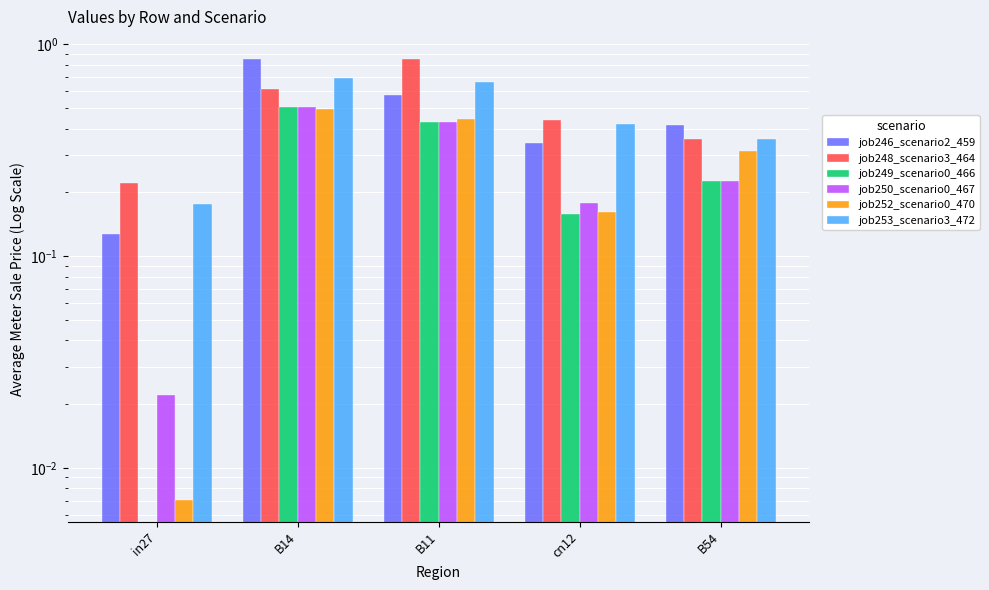

True or false: job246_scenario2_459 has a value of 0.2 at B11.

False